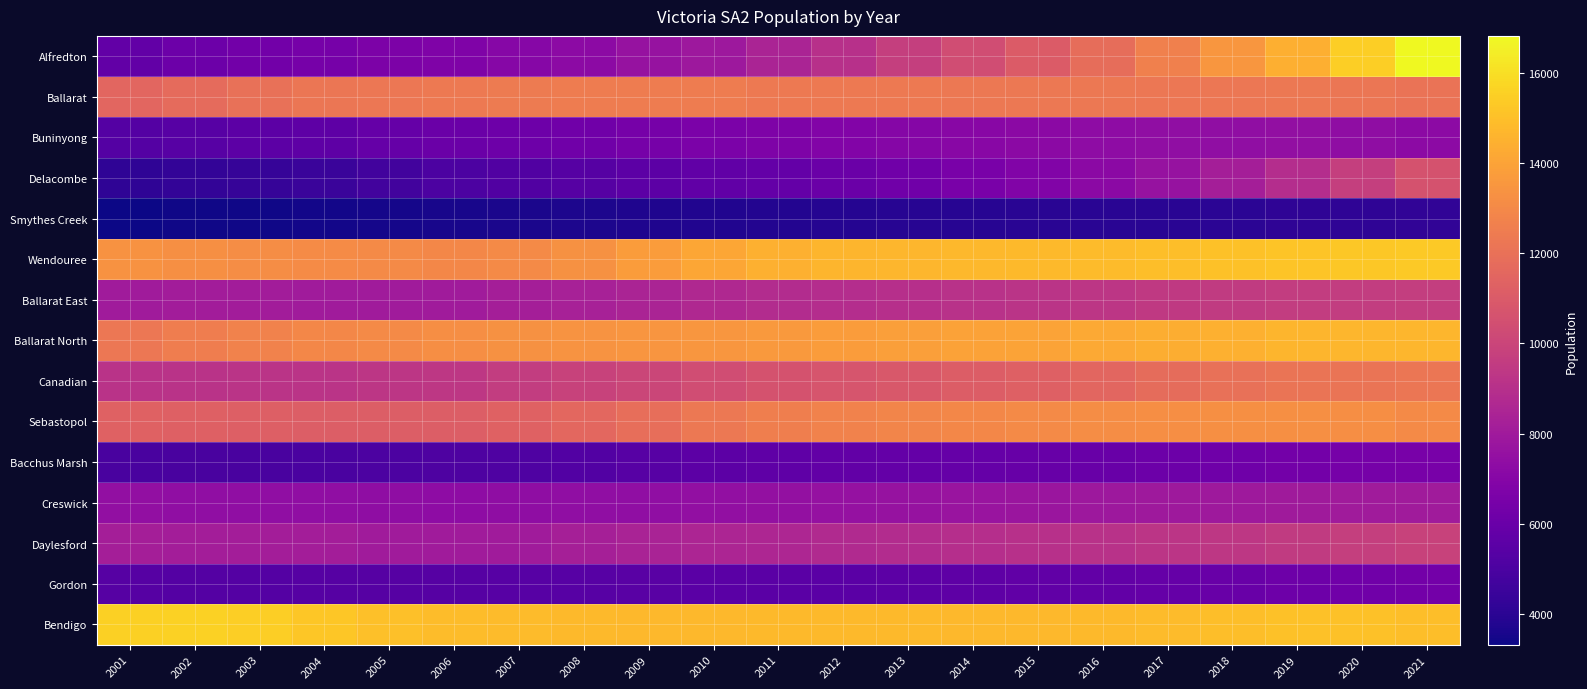

Which series changed the most between 2009 and 2017?

Alfredton